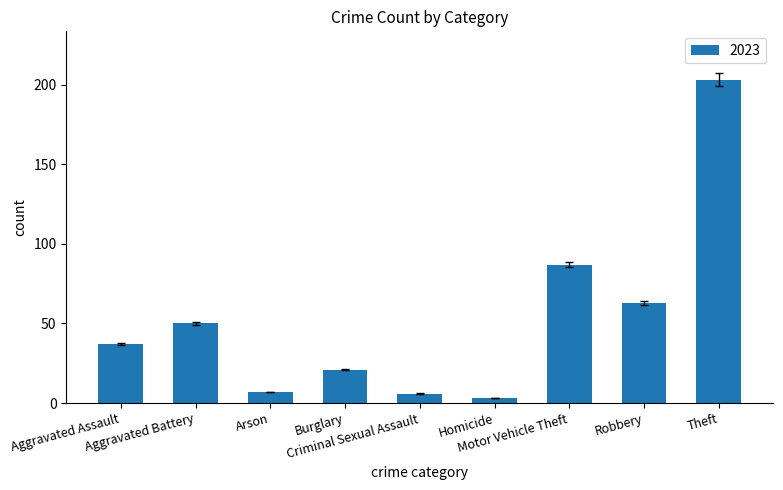

What is the greatest value displayed?

203